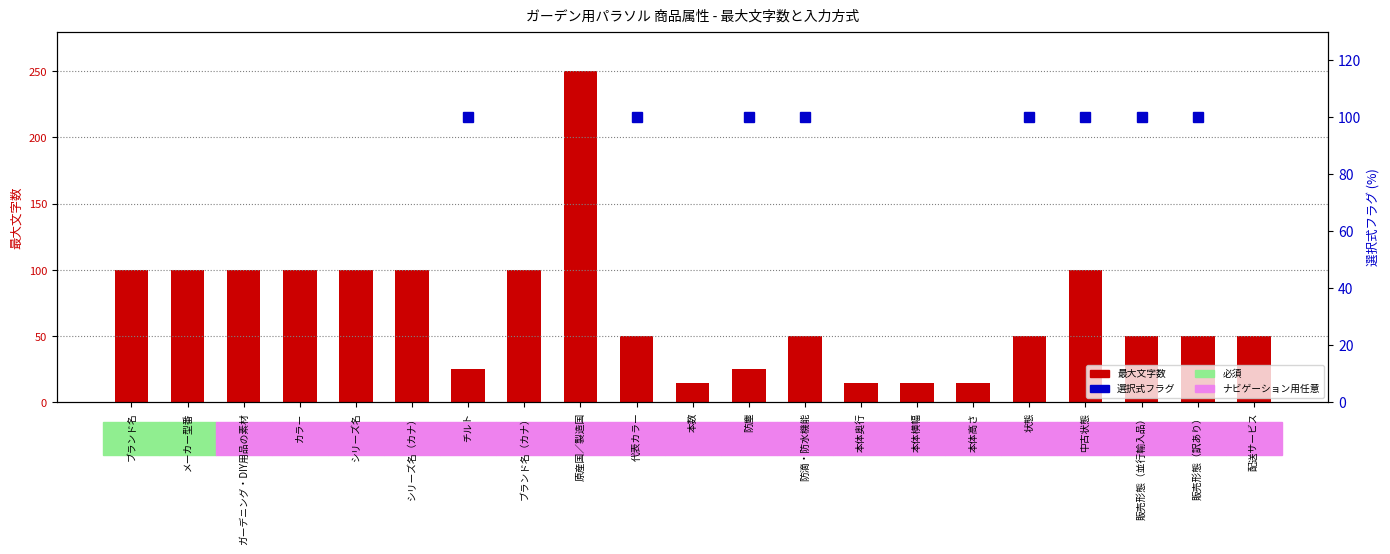

List the labels in order of value, largest first.

原産国／製造国, ブランド名, メーカー型番, ガーデニング・DIY用品の素材, カラー, シリーズ名, シリーズ名（カナ）, ブランド名（カナ）, 中古状態, 代表カラー, 防滴・防水機能, 状態, 販売形態（並行輸入品）, 販売形態（訳あり）, 配送サービス, チルト, 防塵, 本数, 本体奥行, 本体横幅, 本体高さ